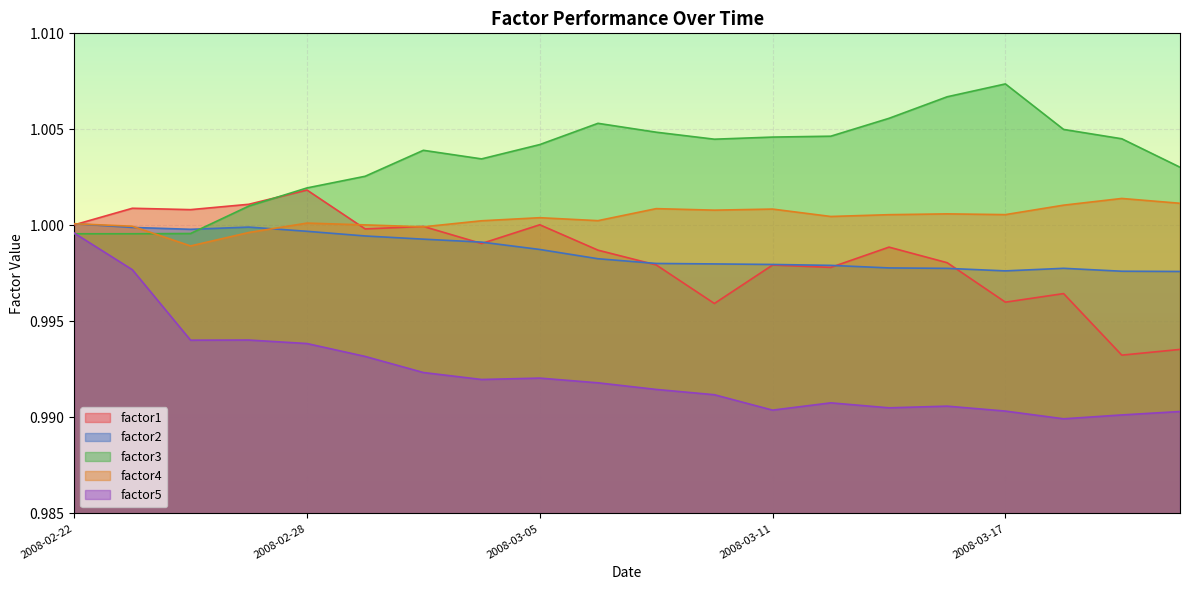

What value does the factor3 series have at 2008-02-26?

1.0